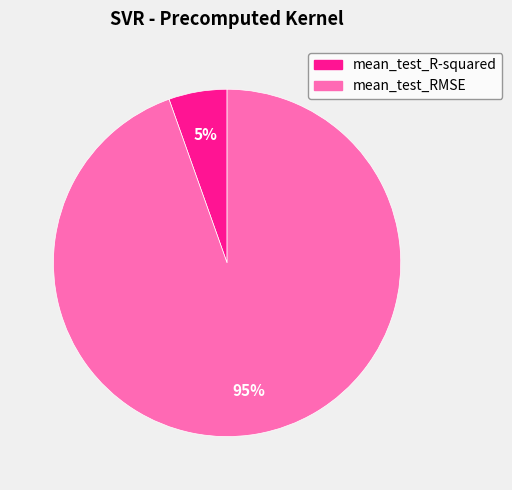

What is the smallest slice in the pie chart?

mean_test_R-squared